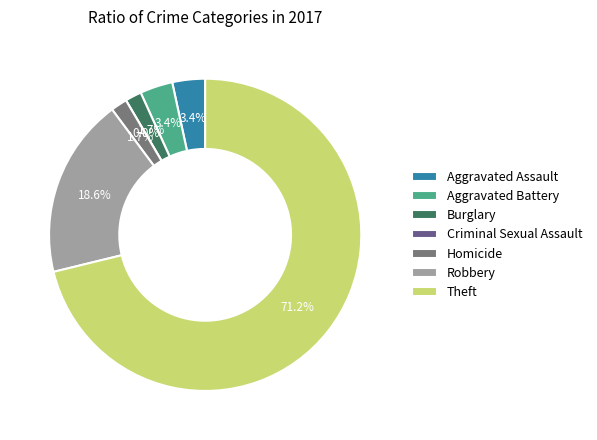

What percentage do Aggravated Assault and Burglary together represent?

5.1%